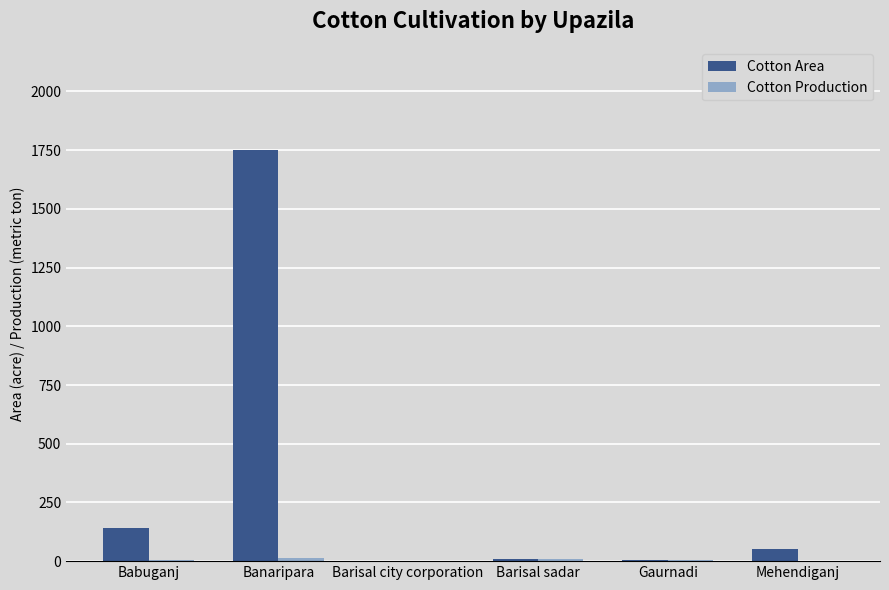

The Cotton Area series shows 1750.0 at Banaripara. True or false?

True